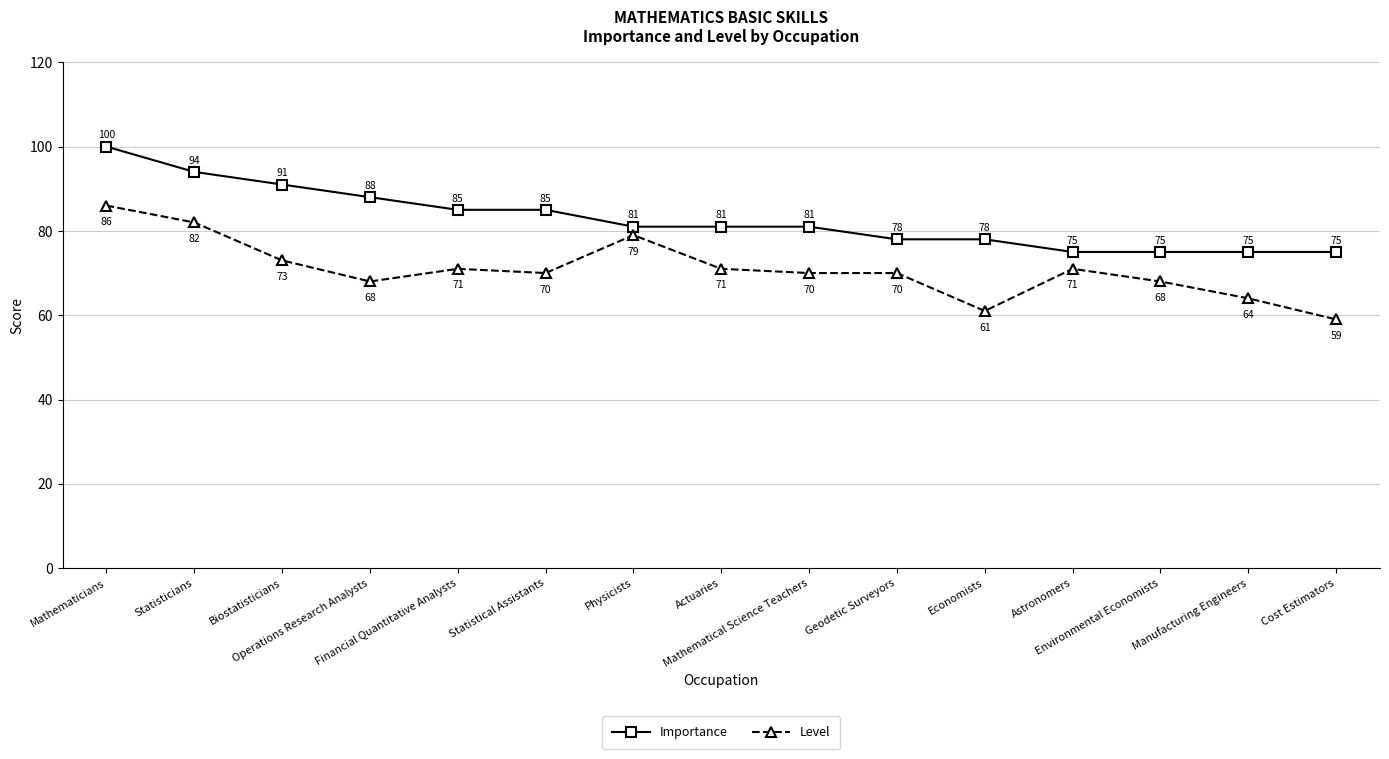

What is the difference between the Level values at Manufacturing Engineers and Mathematical Science Teachers?

6